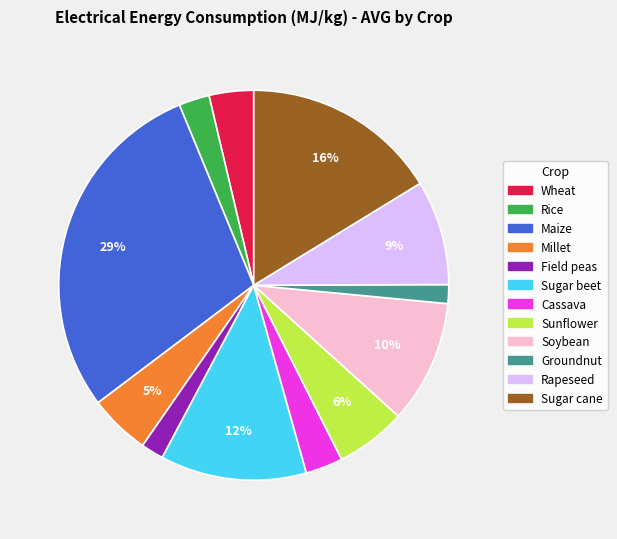

What is the largest slice in the pie chart?

Maize